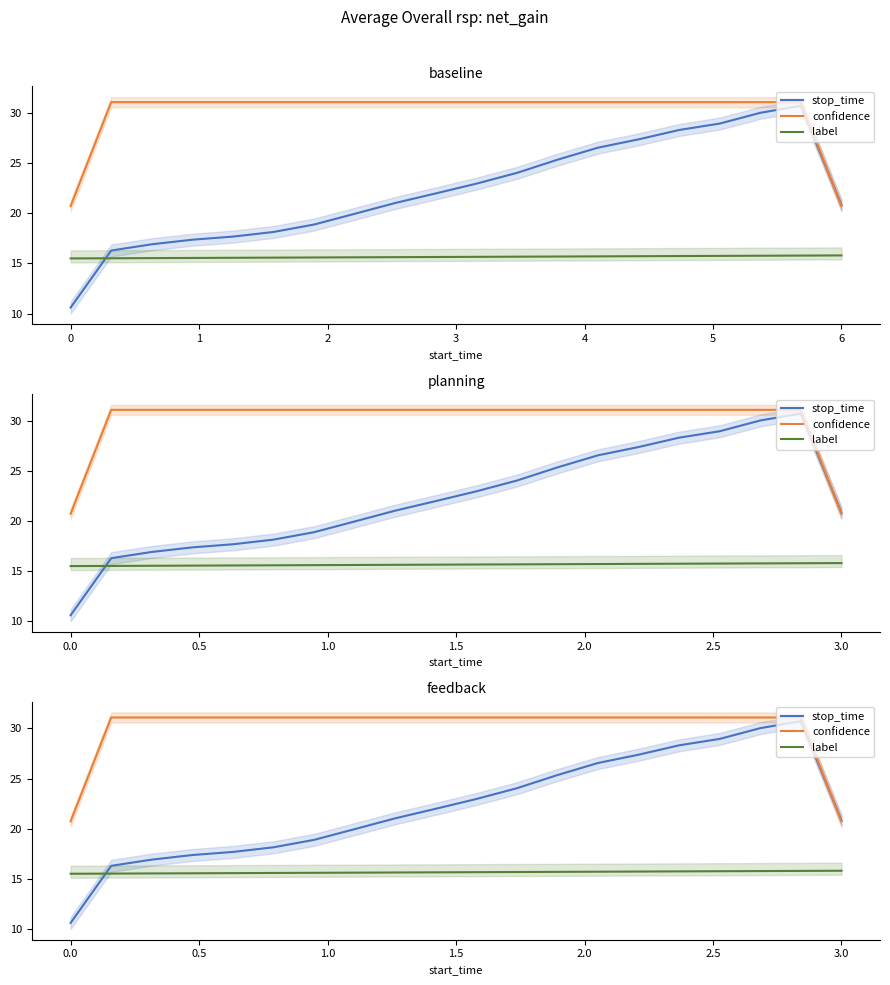

Which series has the largest range (max minus min)?

stop_time